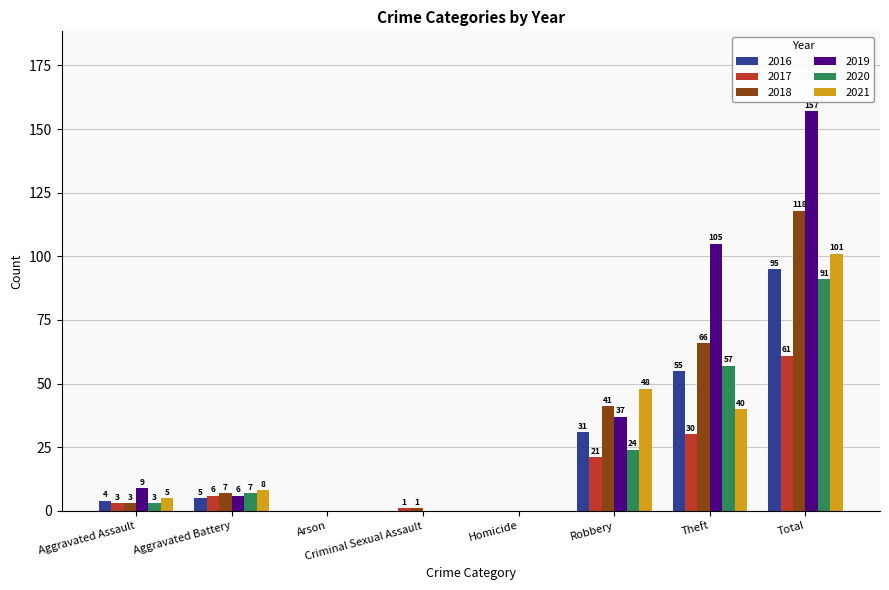

Which series has the largest total across all categories?

2019